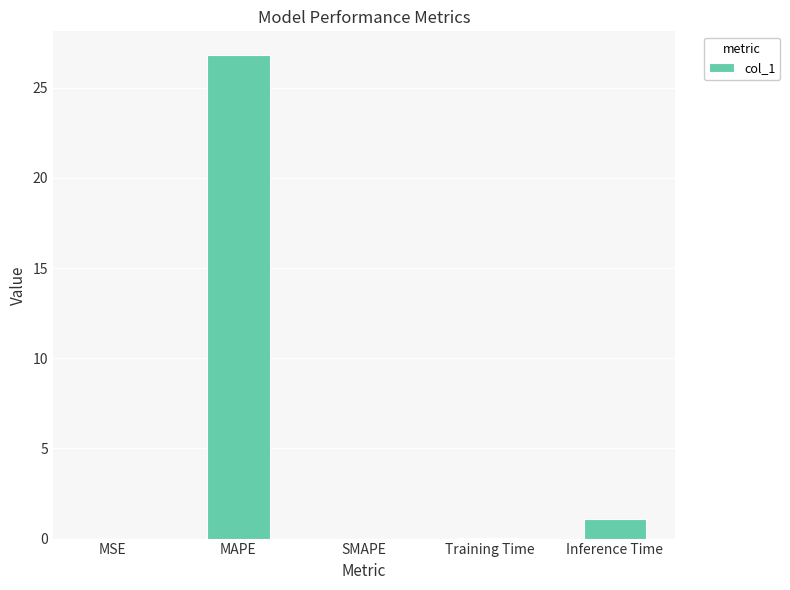

What is the sum of all values?

27.9